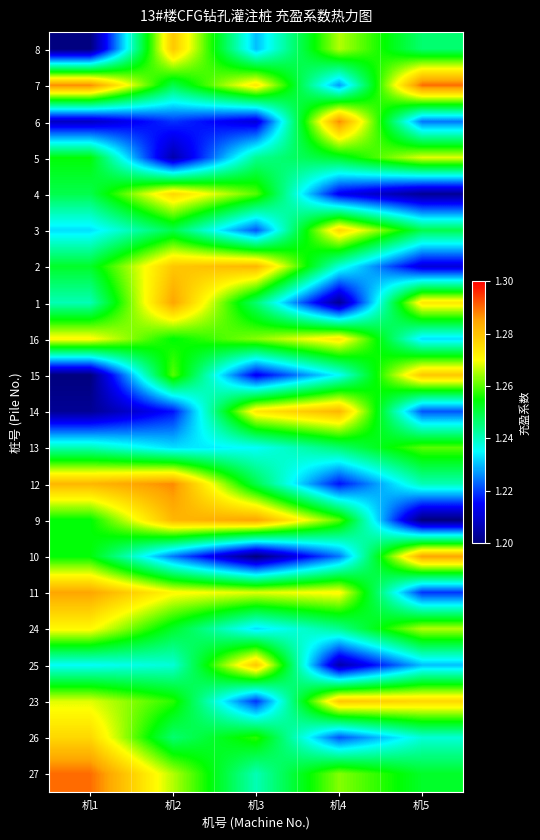

Which label corresponds to the smallest value in the chart?

机1